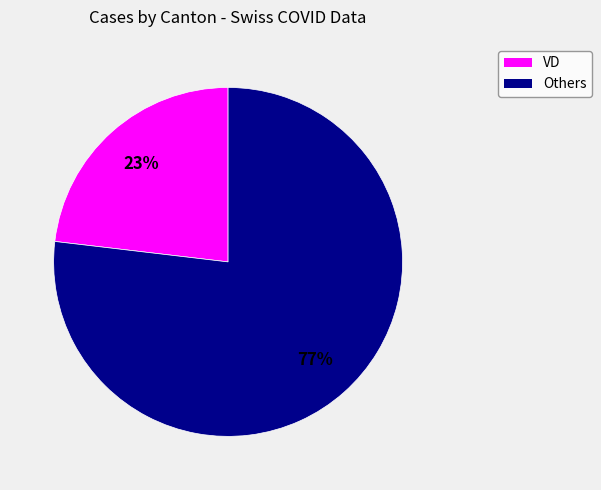

To the nearest percent, what is the difference between the largest and smallest slice percentages?

54%